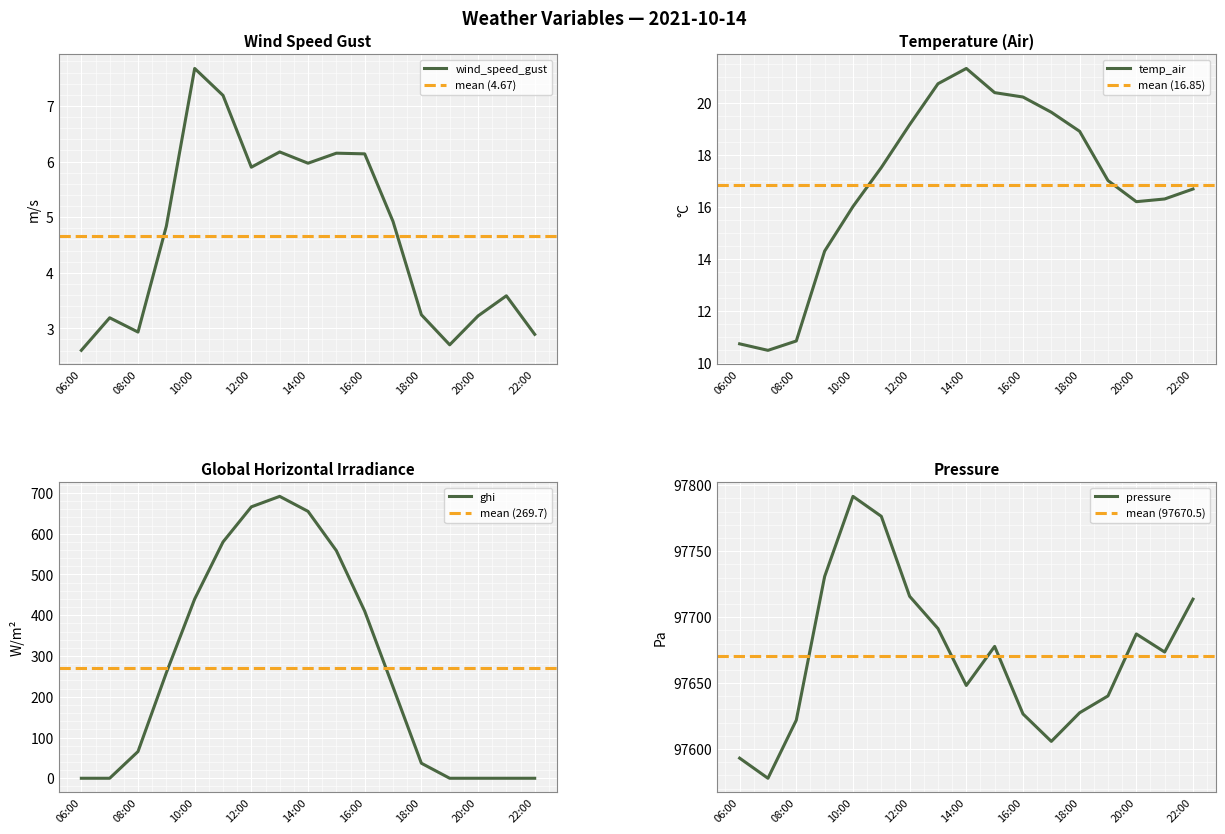

Which series has the largest total across all categories?

pressure